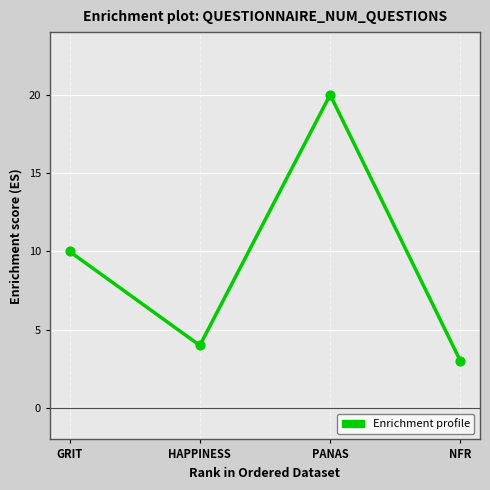

What is the change in value from GRIT to HAPPINESS?

-6